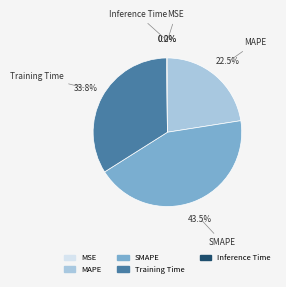

Is it true that SMAPE is 54% of the pie?

False